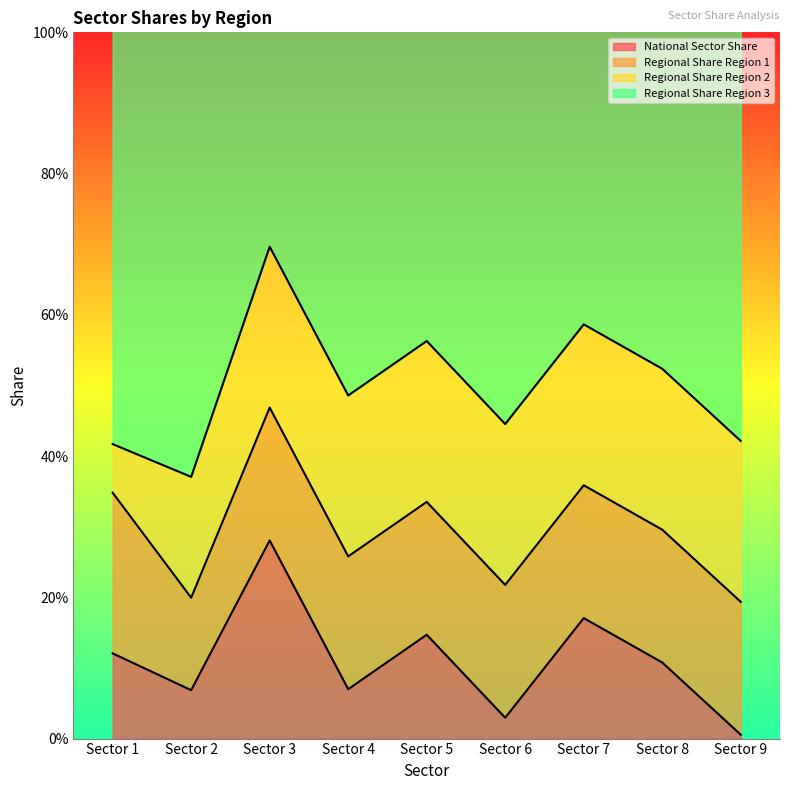

At which category is the sum across all series the highest?

Sector 3